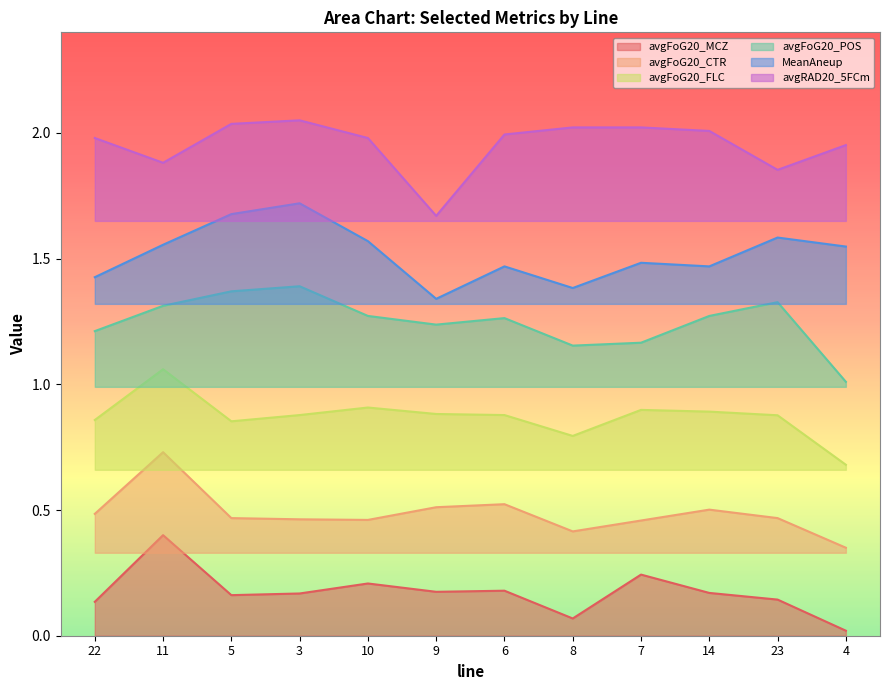

What is the approximate value of avgFoG20_POS at 23?

1.3